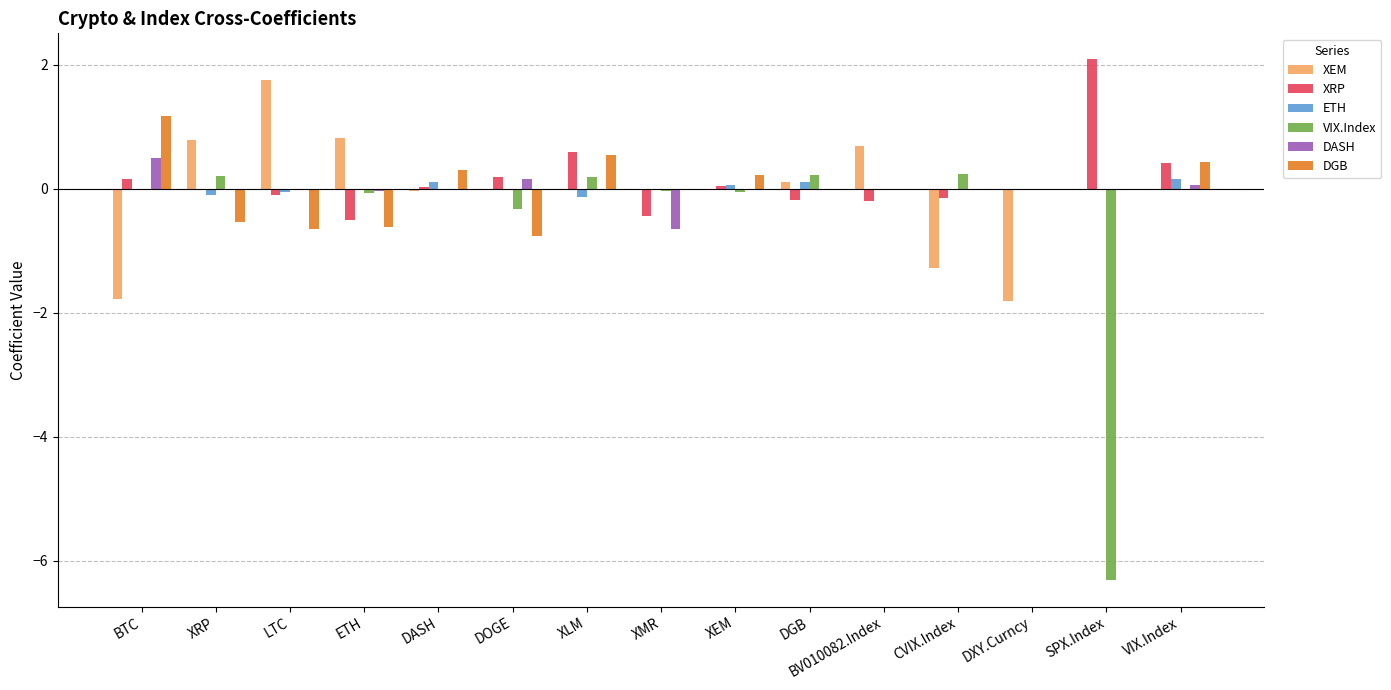

Between XLM and CVIX.Index, which series saw the biggest shift?

XEM